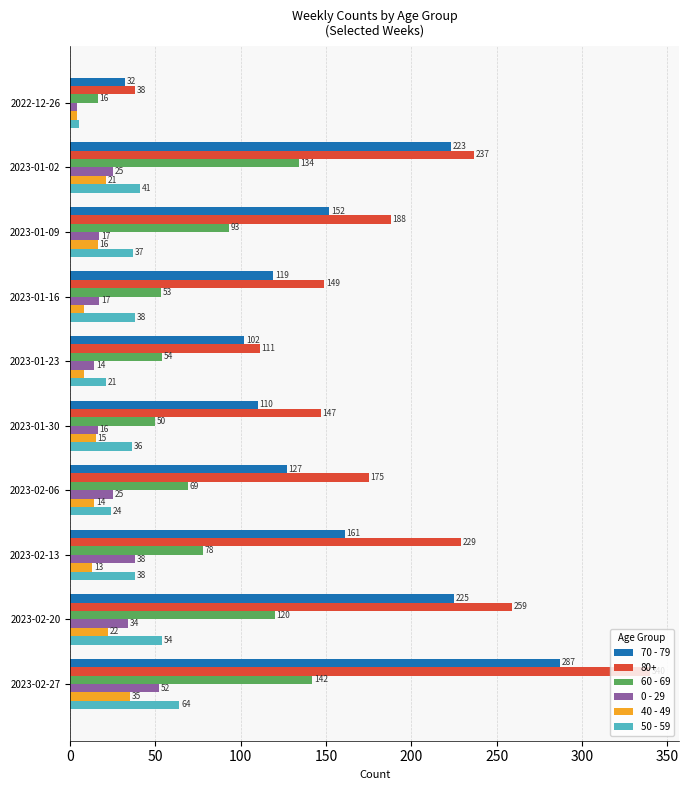

Which series has the largest range (max minus min)?

80+